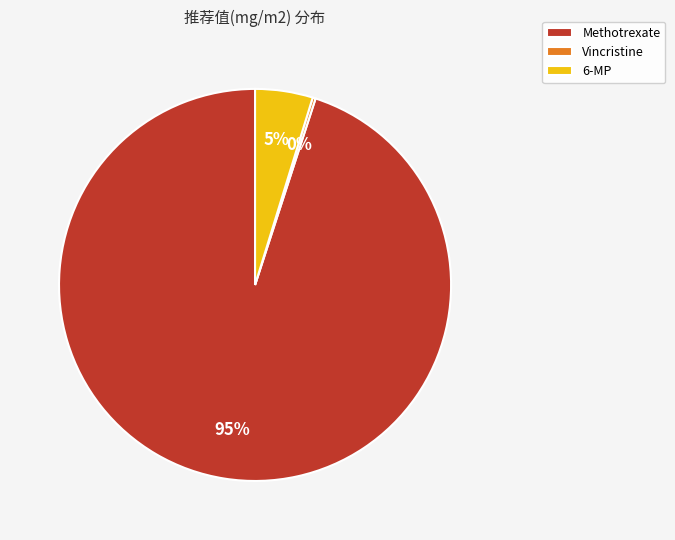

What is the majority slice?

Methotrexate